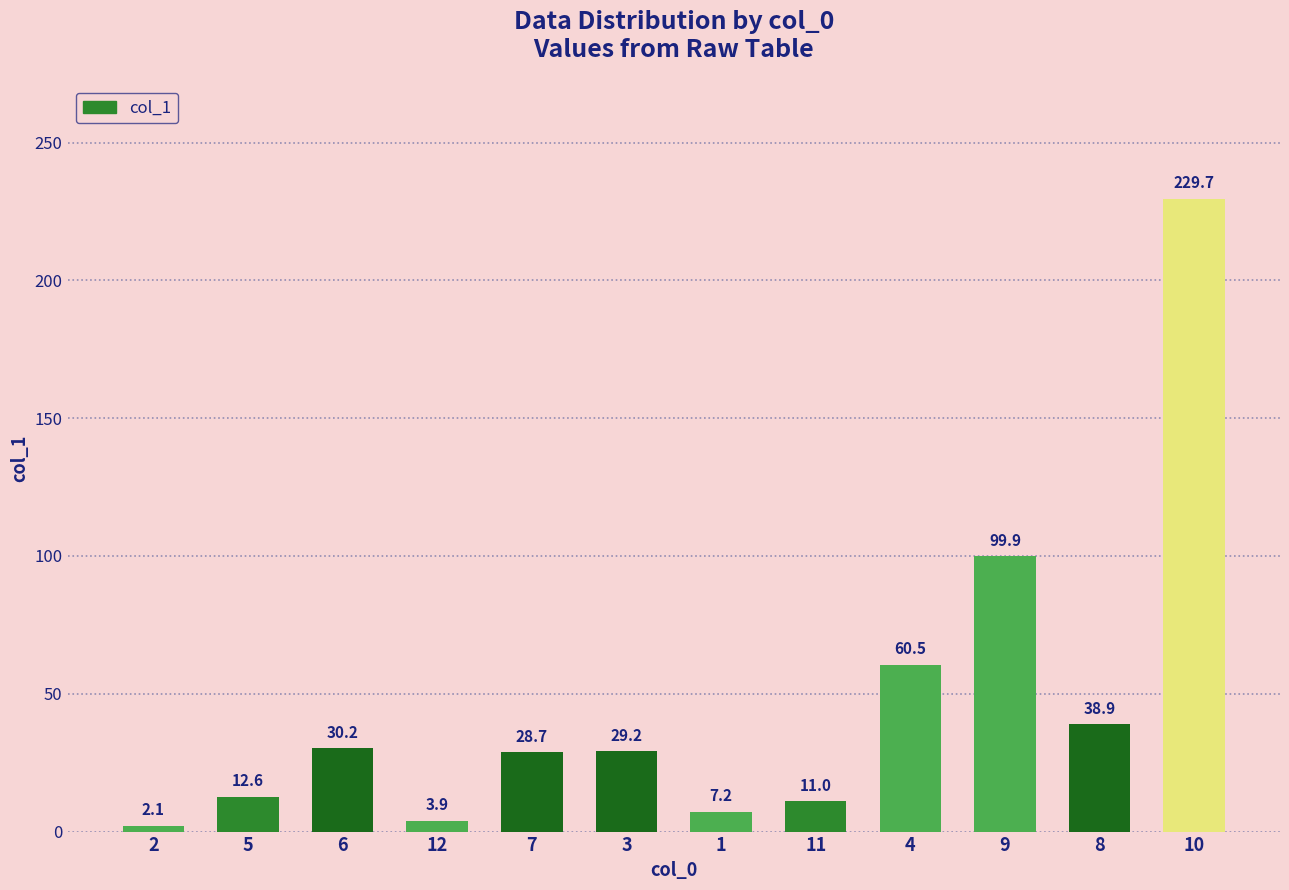

What is the change in value from 3 to 9?

+70.7